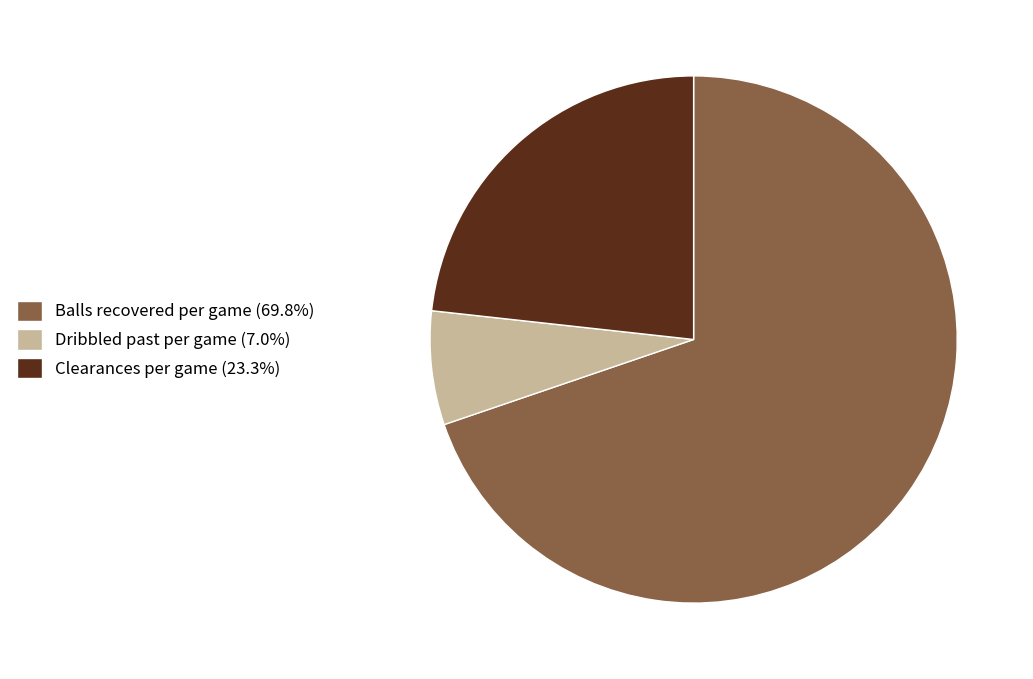

Is the sum of Dribbled past per game (7.0%) and Clearances per game (23.3%) greater than half?

No